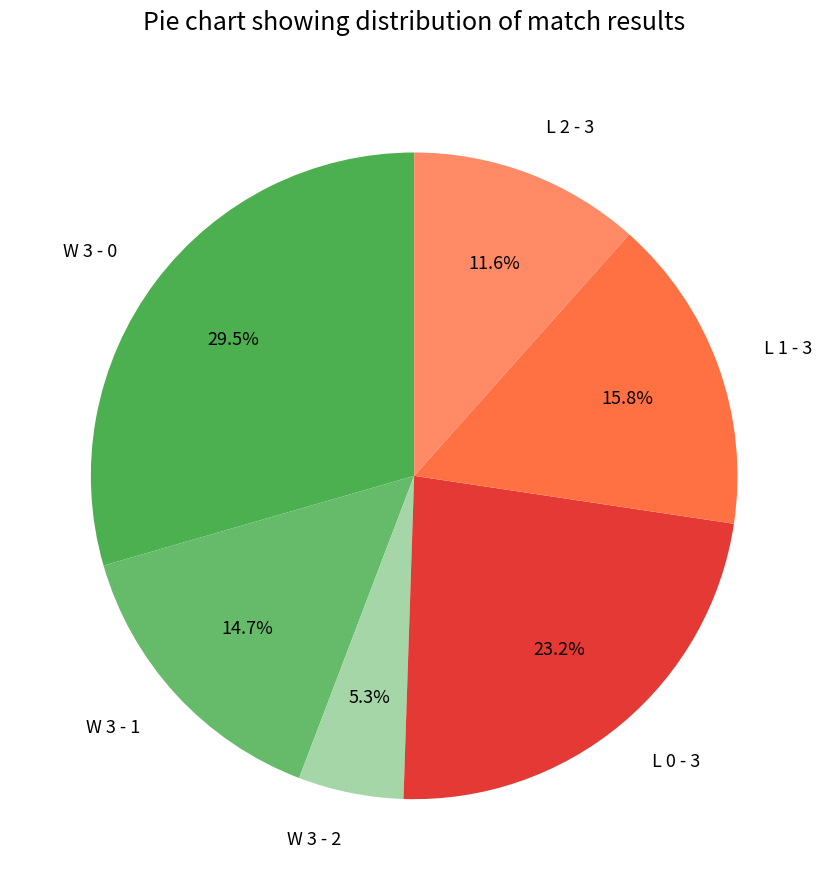

Which category has the smallest portion of the pie?

W 3 - 2